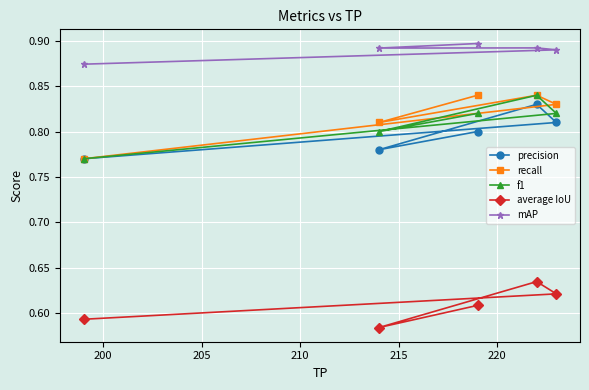

Reading left to right, what are all the values shown in this chart?

precision: 0.8	0.8	0.8	0.8	0.8
recall: 0.8	0.8	0.8	0.8	0.8
f1: 0.8	0.8	0.8	0.8	0.8
average IoU: 0.6	0.6	0.6	0.6	0.6
mAP: 0.9	0.9	0.9	0.9	0.9